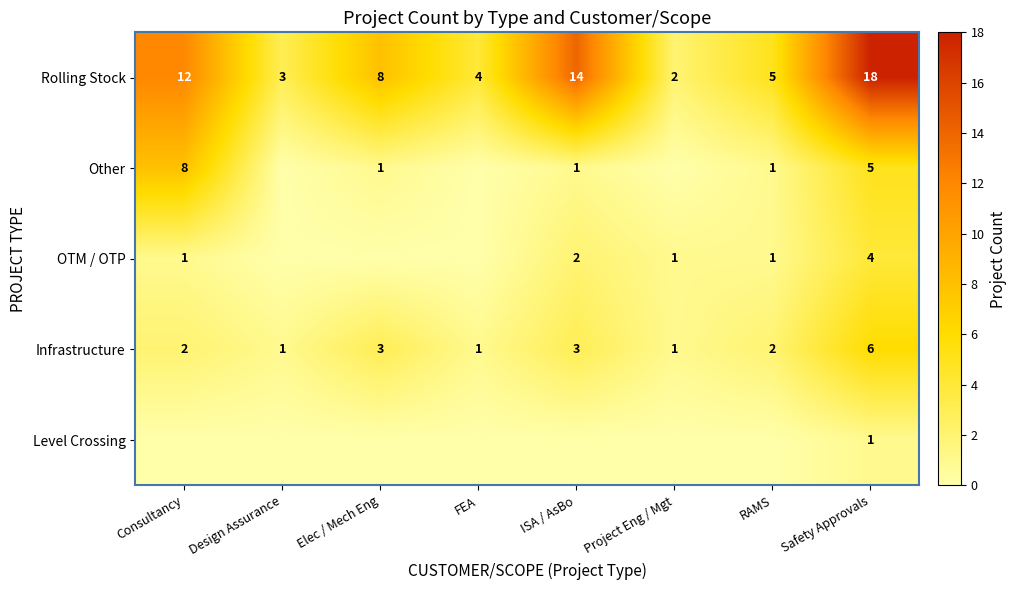

What is the difference between the maximum and minimum values in the Rolling Stock series?

16